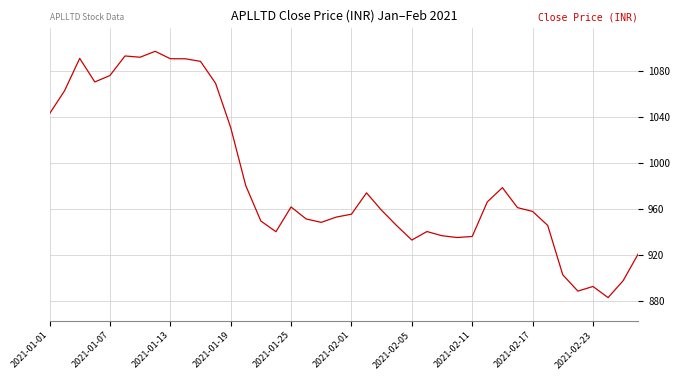

What is the minimum value shown in the chart?

882.6